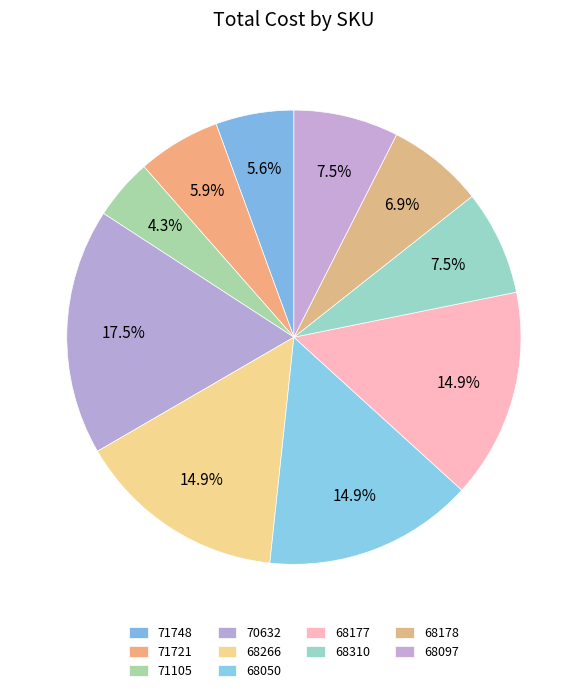

How much of the chart is everything except 68266?

85.1%